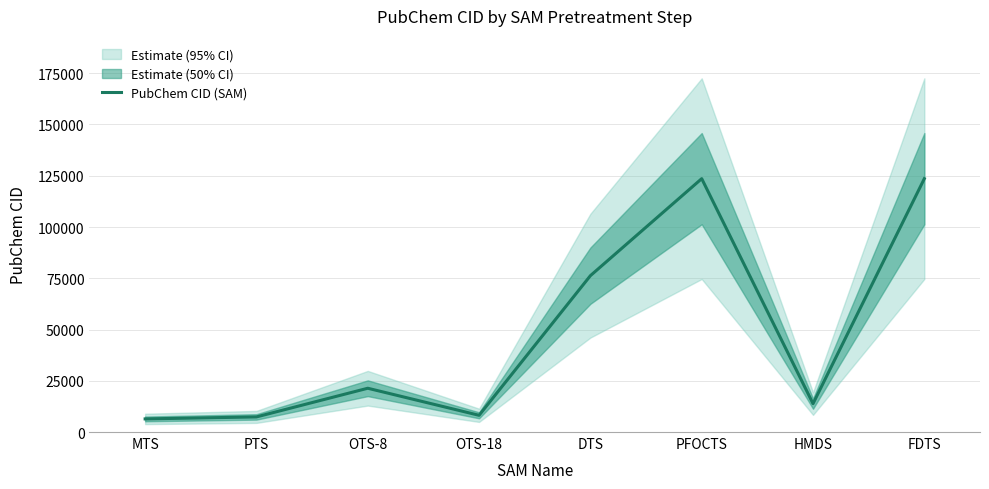

What is the label of the 3rd point from the left?

OTS-8